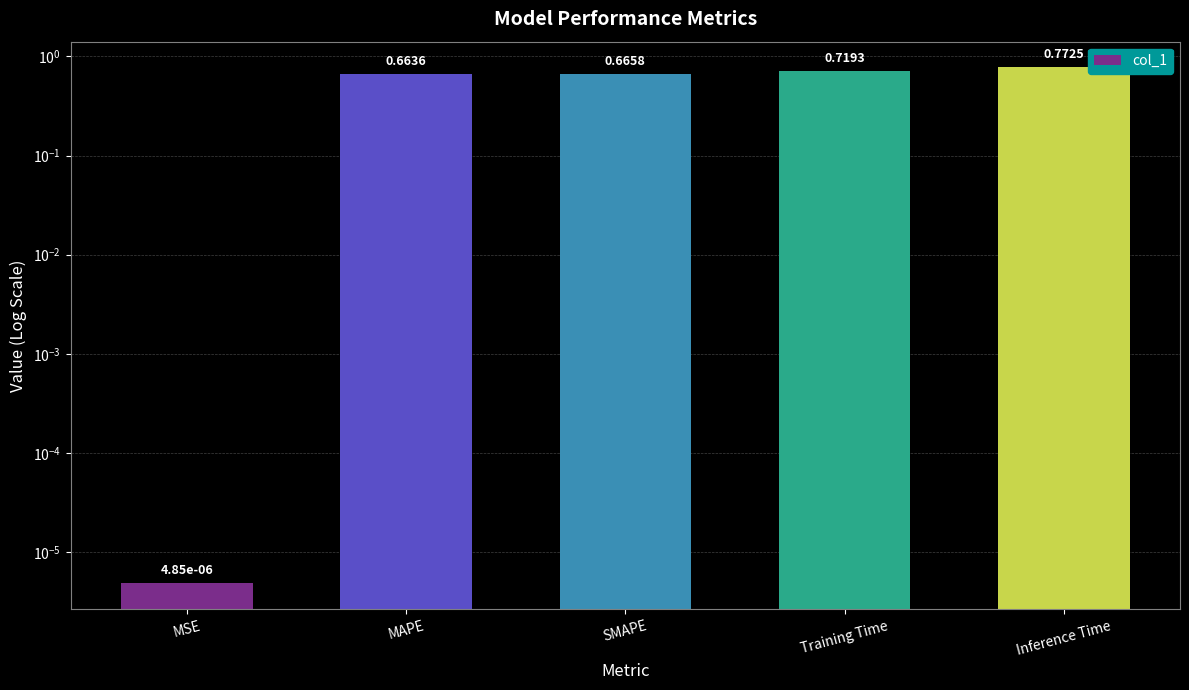

Rank the categories by value from lowest to highest.

MSE, MAPE, SMAPE, Training Time, Inference Time